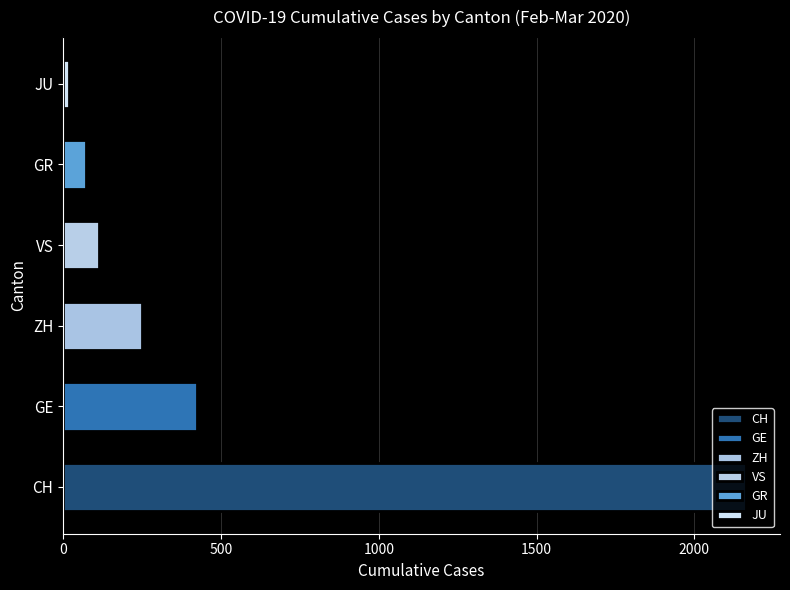

True or false: the data shows 71 at GR.

True